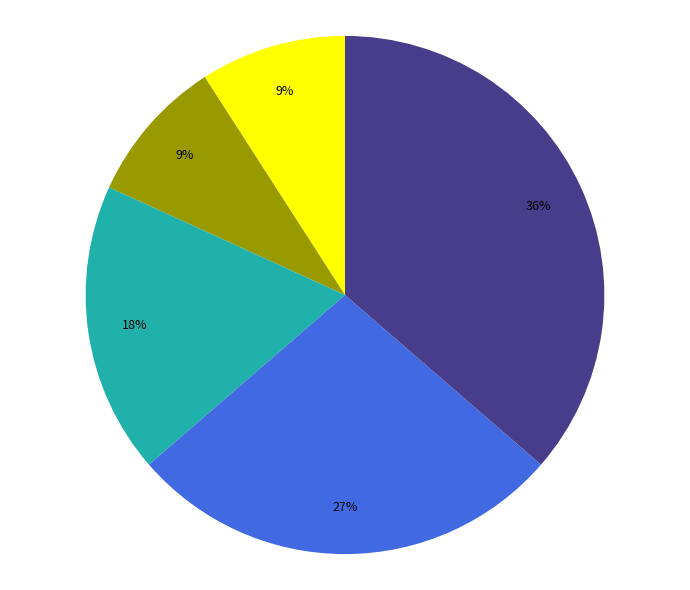

To the nearest percent, what is the average slice percentage?

20%